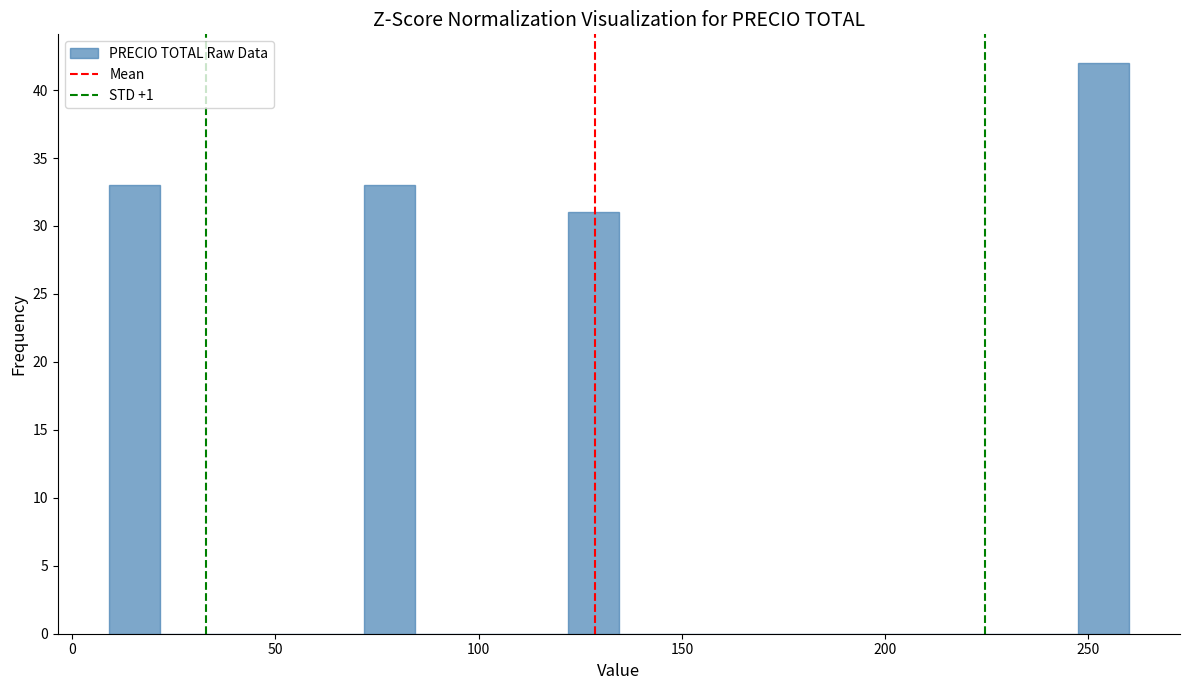

Read against the x-axis, roughly where is the centre of the tallest bar?

255